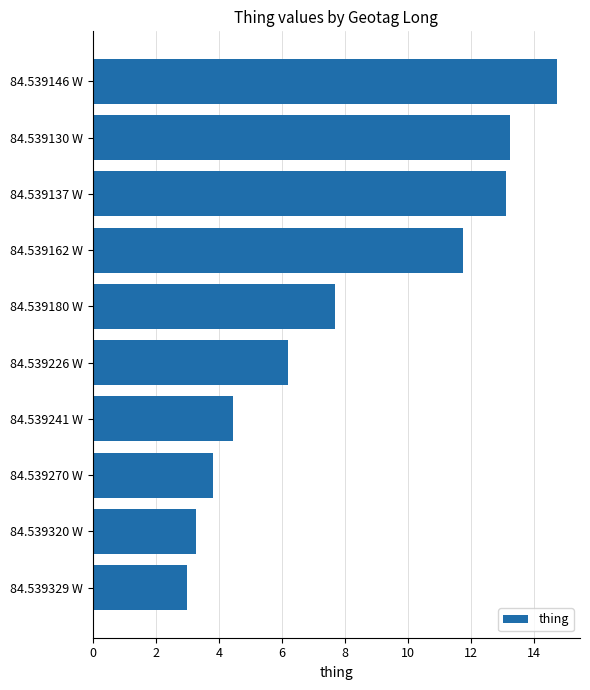

What is the change in value from 84.539270 W to 84.539162 W?

+7.9